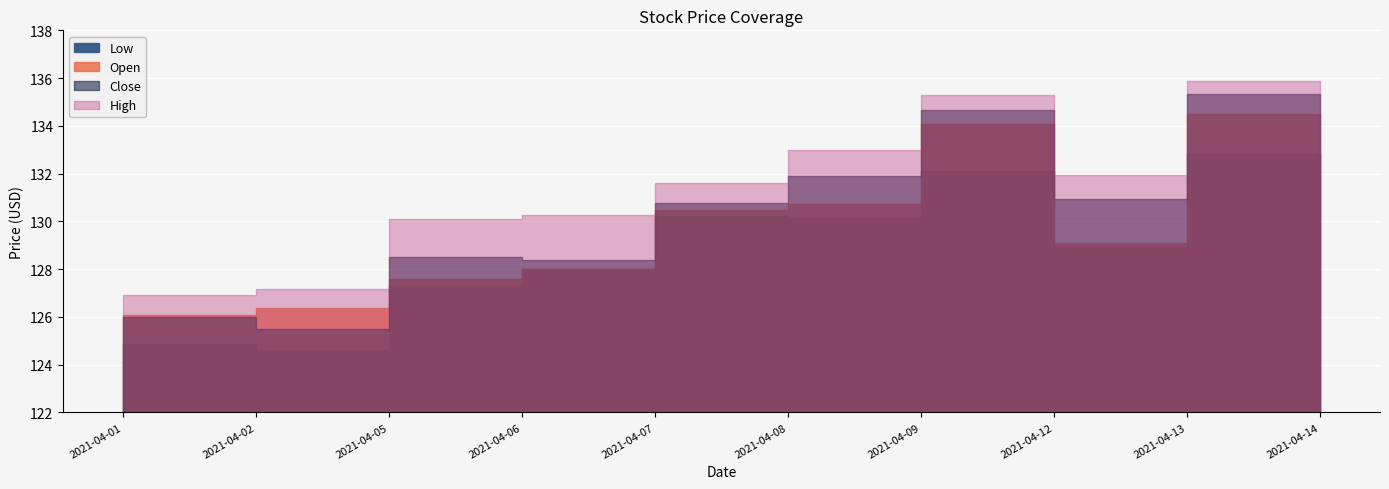

True or false: Low and Open intersect in this chart.

False